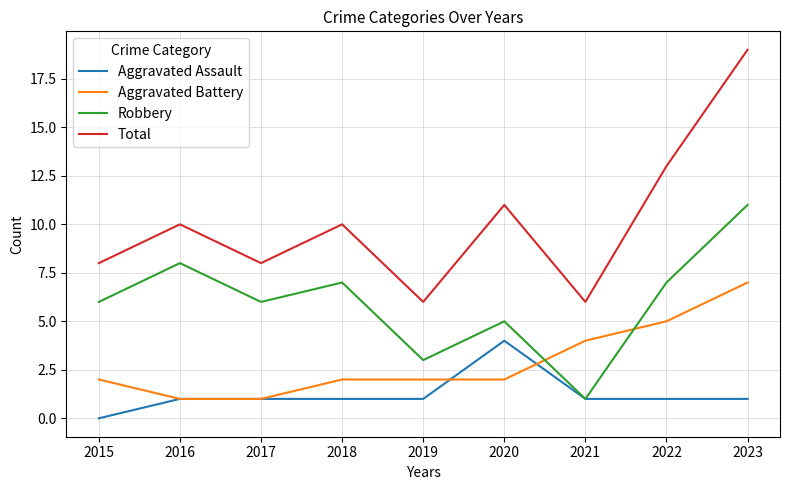

What is the sum of all Aggravated Battery values?

26